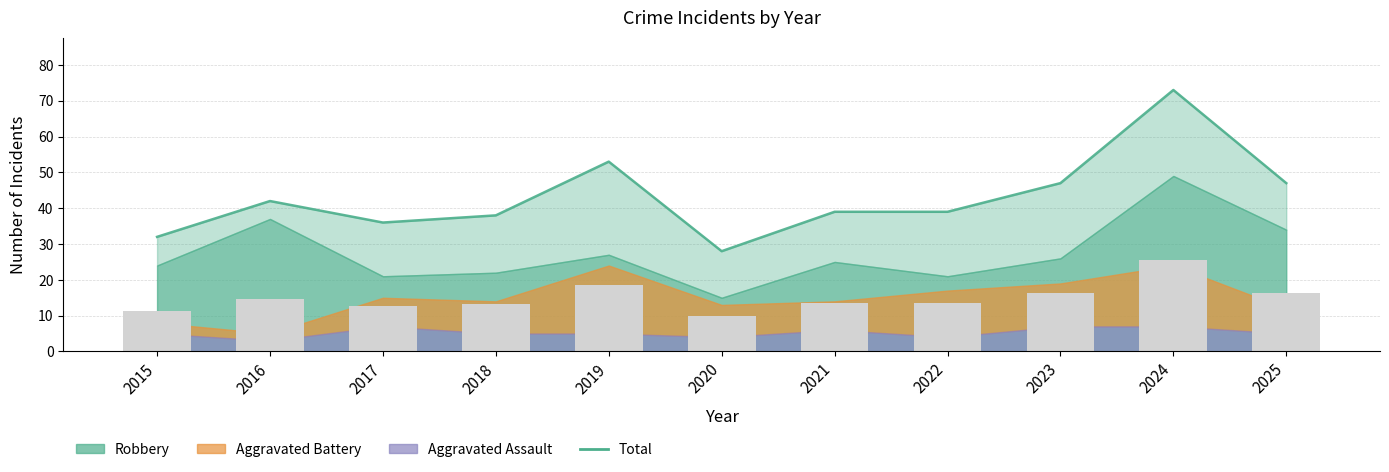

Does the chart contain any negative values?

No